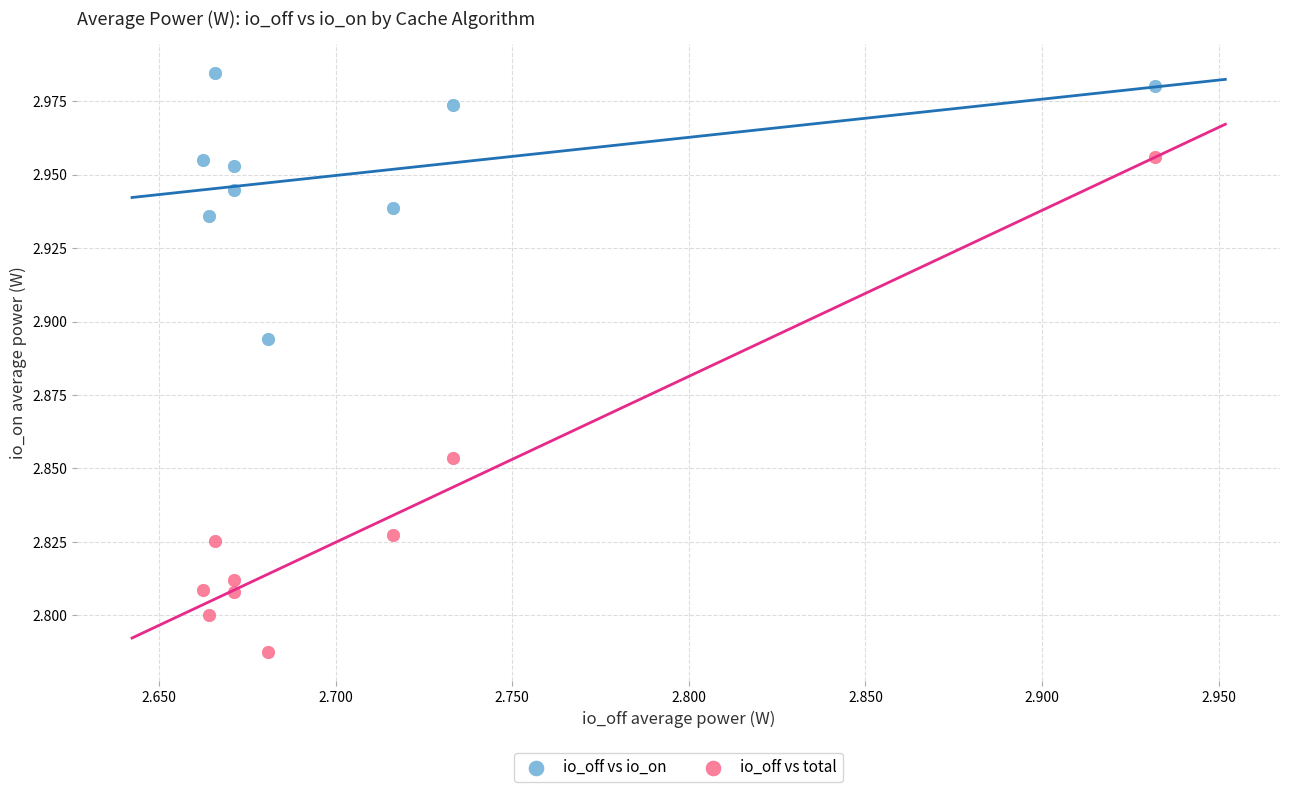

What are all the series names shown in the legend?

io_off vs io_on, io_off vs total